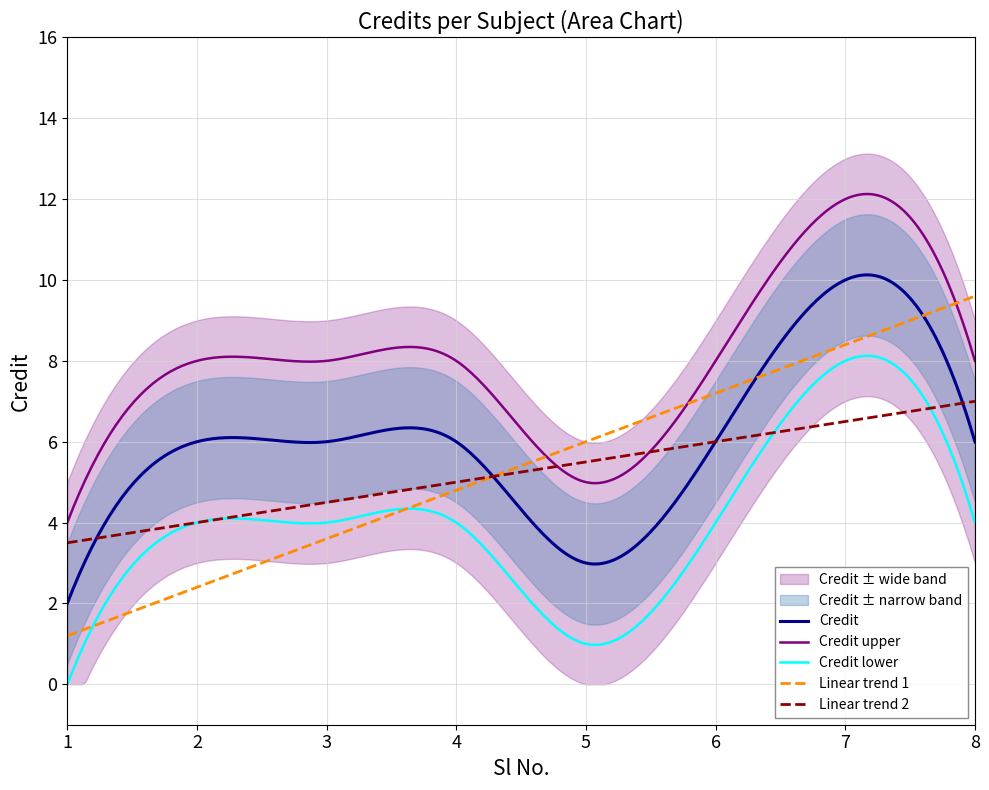

What is the value of the 8th point from the left?

6